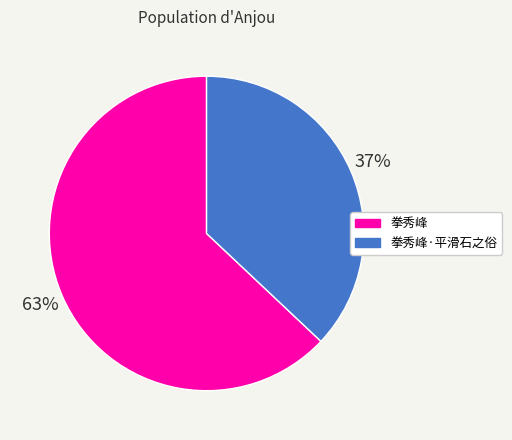

How many slices are in this pie chart?

2